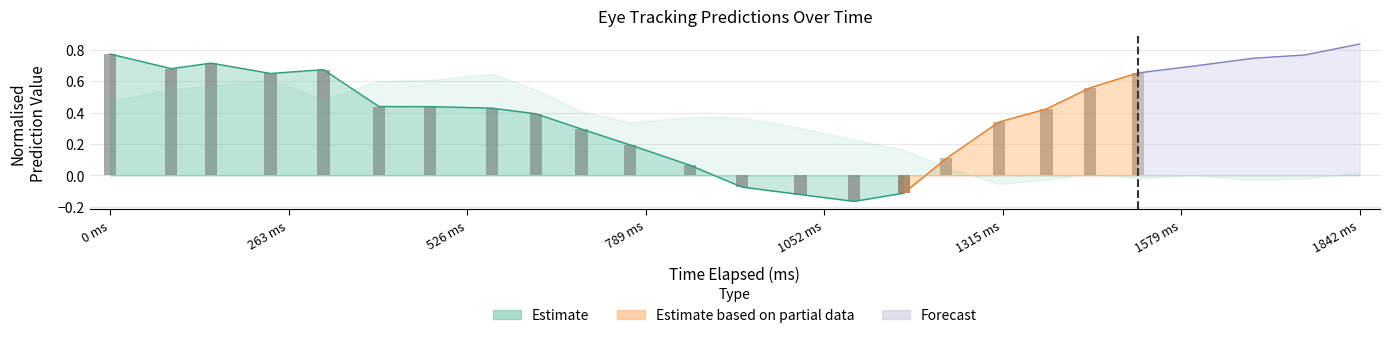

How many values in x_pred_normalised are below zero?

4